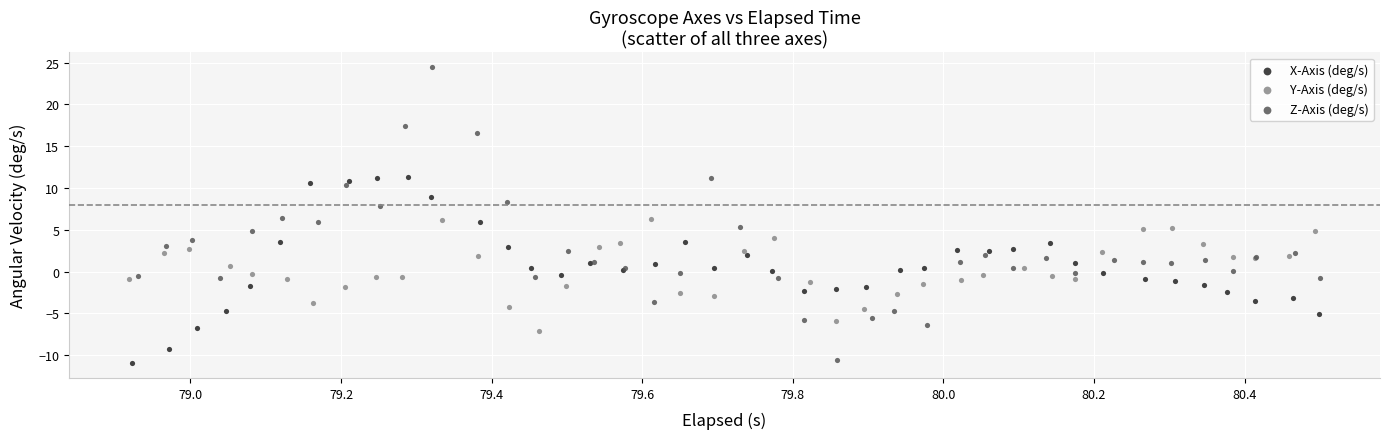

What are all the series names shown in the legend?

X-Axis (deg/s), Y-Axis (deg/s), Z-Axis (deg/s)